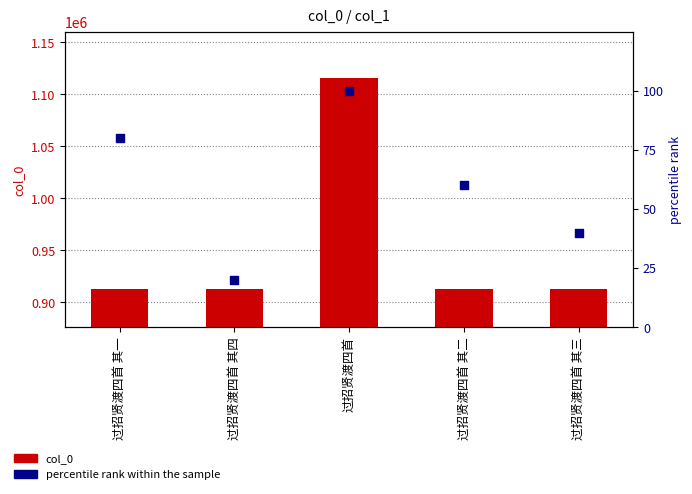

What is the total value across all series at 过招贤渡四首 其二?

912628